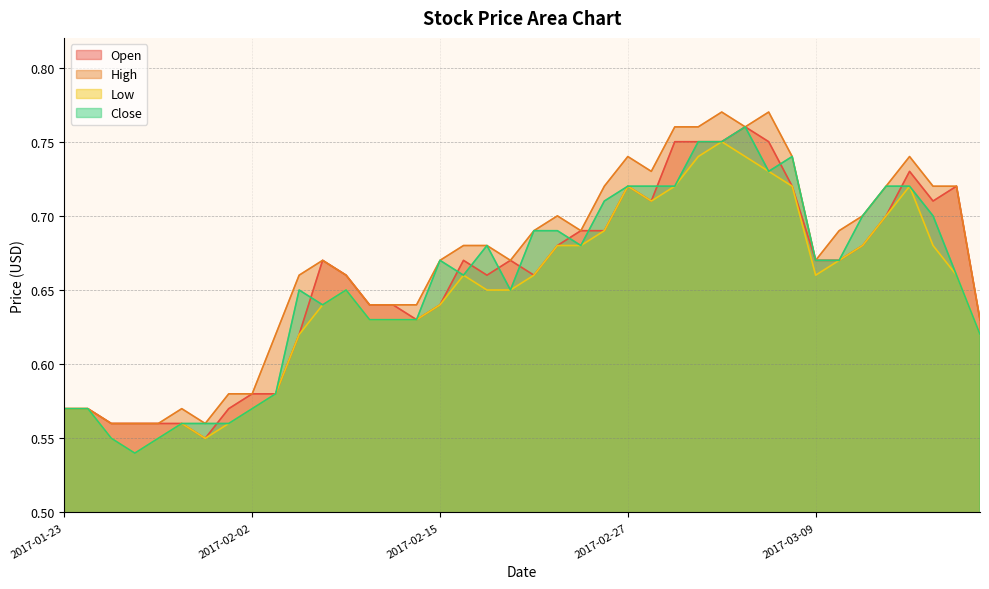

Reading right to left, list all the values displayed in this chart.

Open: 0.6	0.7	0.7	0.7	0.7	0.7	0.7	0.7	0.7	0.8	0.8	0.8	0.8	0.8	0.7	0.7	0.7	0.7	0.7	0.7	0.7	0.7	0.7	0.6	0.6	0.6	0.6	0.7	0.7	0.6	0.6	0.6	0.6	0.6	0.6	0.6	0.6	0.6	0.6	0.6
High: 0.6	0.7	0.7	0.7	0.7	0.7	0.7	0.7	0.7	0.8	0.8	0.8	0.8	0.8	0.7	0.7	0.7	0.7	0.7	0.7	0.7	0.7	0.7	0.7	0.6	0.6	0.6	0.7	0.7	0.7	0.6	0.6	0.6	0.6	0.6	0.6	0.6	0.6	0.6	0.6
Low: 0.6	0.7	0.7	0.7	0.7	0.7	0.7	0.7	0.7	0.7	0.7	0.8	0.7	0.7	0.7	0.7	0.7	0.7	0.7	0.7	0.7	0.7	0.7	0.6	0.6	0.6	0.6	0.7	0.6	0.6	0.6	0.6	0.6	0.6	0.6	0.6	0.5	0.6	0.6	0.6
Close: 0.6	0.7	0.7	0.7	0.7	0.7	0.7	0.7	0.7	0.7	0.8	0.8	0.8	0.7	0.7	0.7	0.7	0.7	0.7	0.7	0.7	0.7	0.7	0.7	0.6	0.6	0.6	0.7	0.6	0.7	0.6	0.6	0.6	0.6	0.6	0.6	0.5	0.6	0.6	0.6